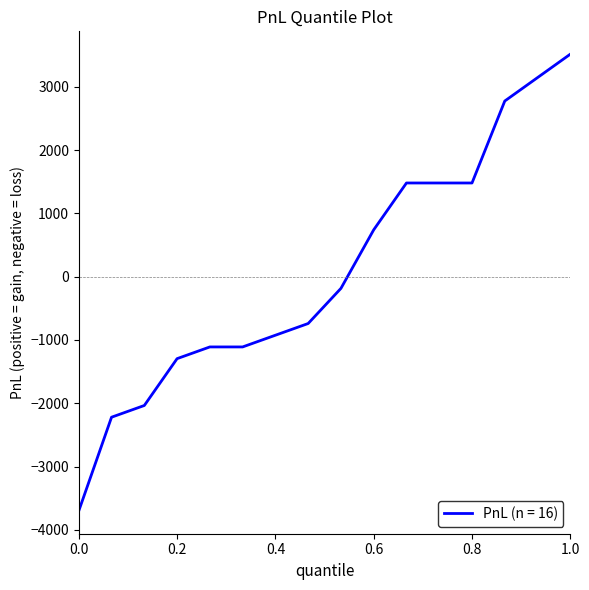

What is the greatest value displayed?

3515